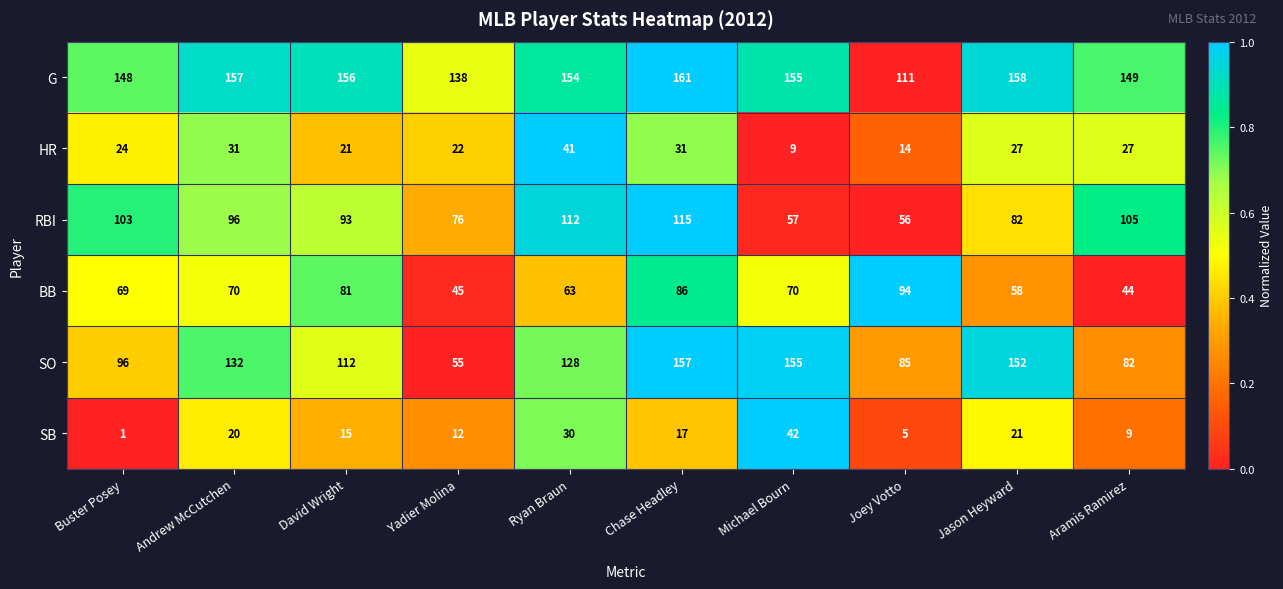

How many categories are shown in the chart?

10